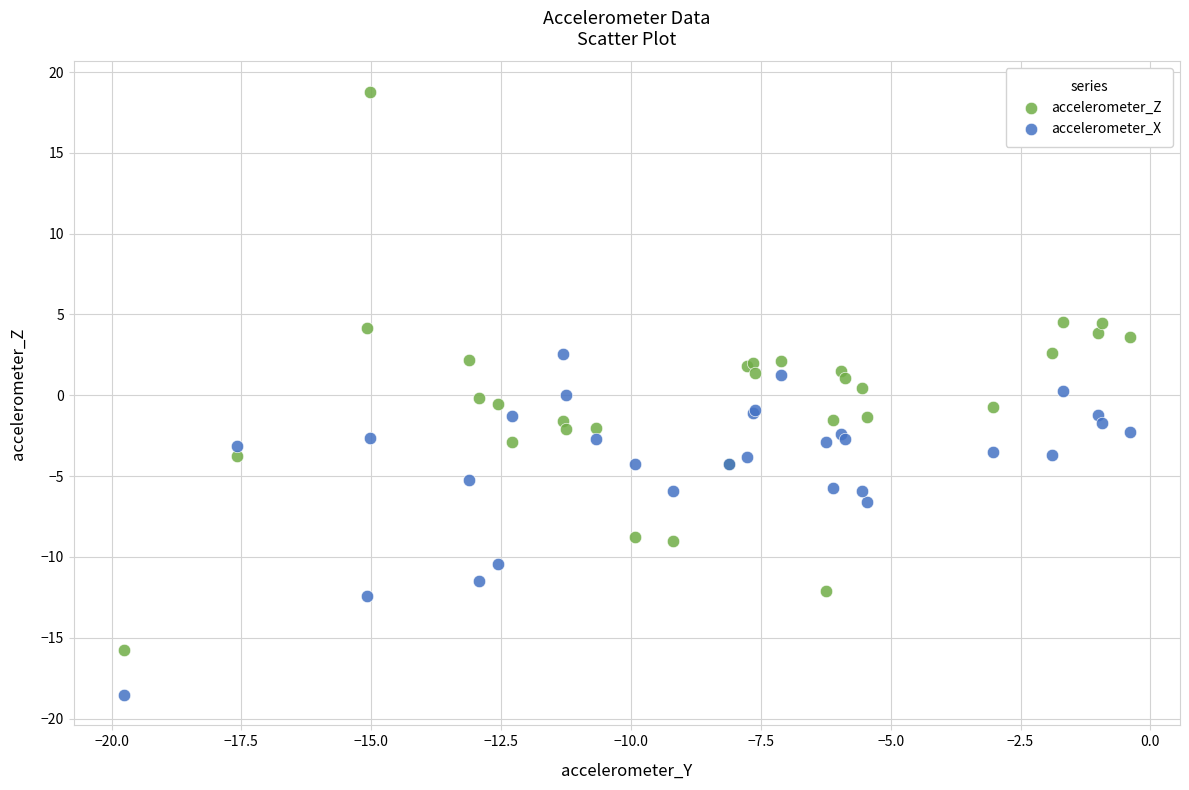

Which series has the largest Y range (max minus min)?

accelerometer_Z